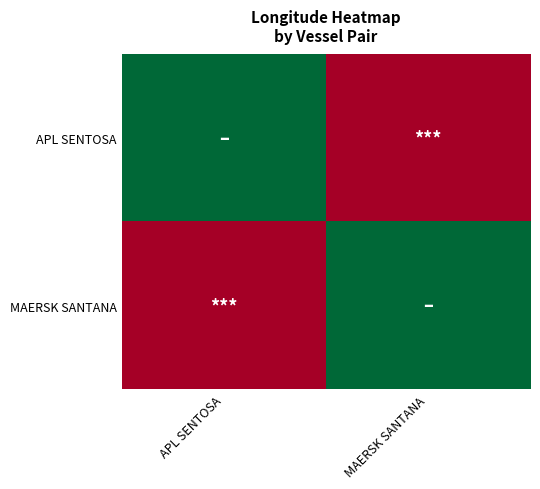

At how many categories does at least one series exceed 0?

2